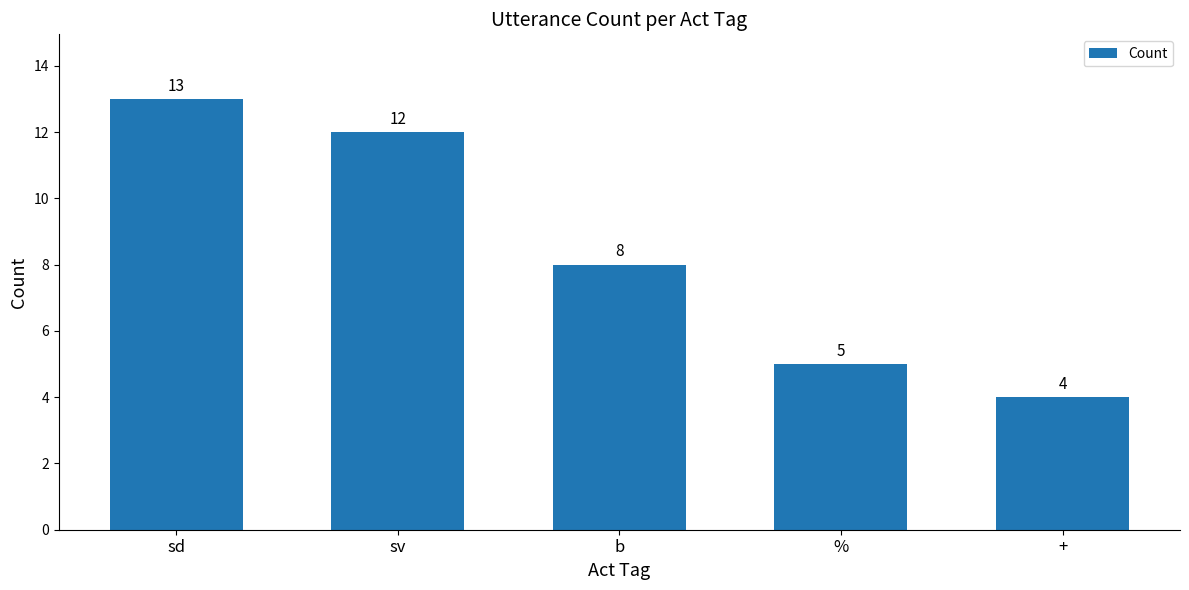

What is the change in value from sd to +?

-9